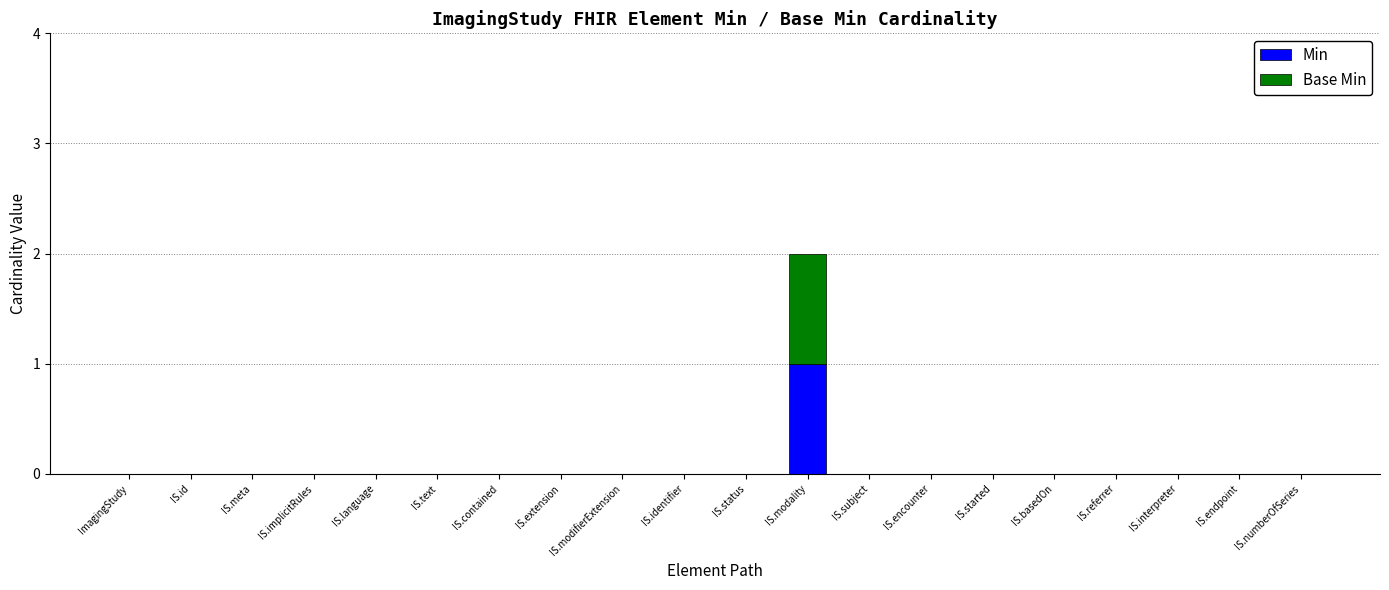

Which category has the highest value in the Min series?

IS.modality